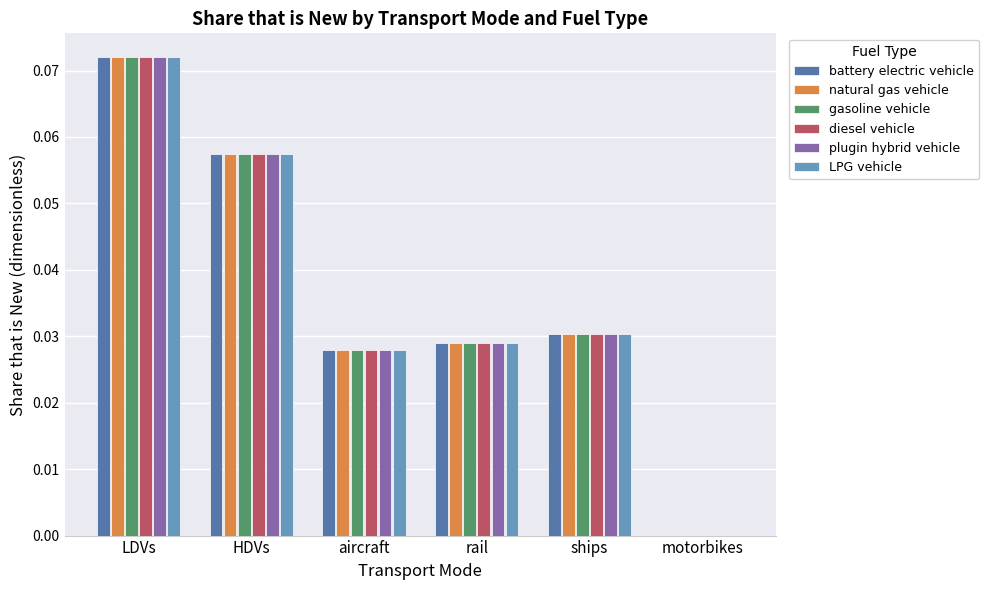

True or false: gasoline vehicle has a value of 0.0 at motorbikes.

True